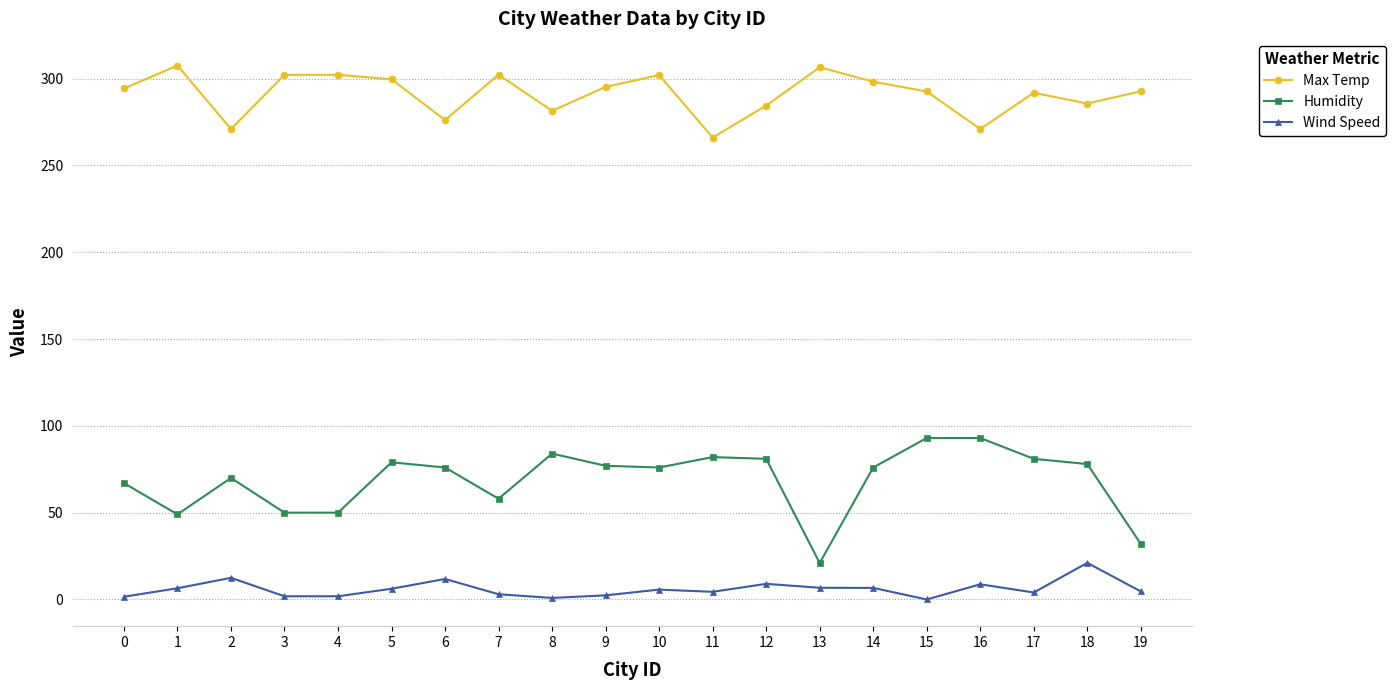

Where is Humidity nearest to the value 57?

7